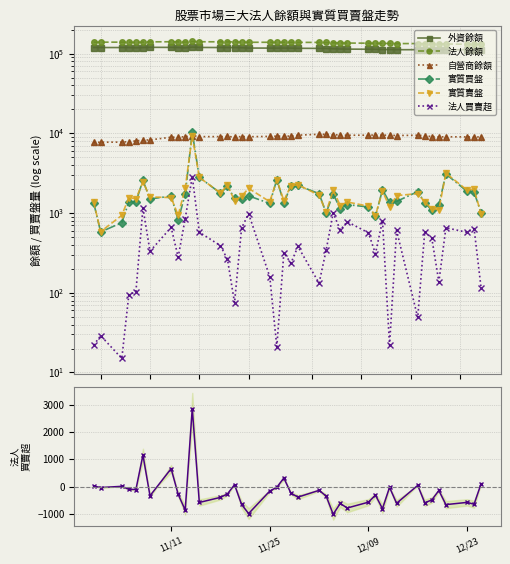

What is the difference between the maximum and minimum values in the 實質賣盤 series?

8669